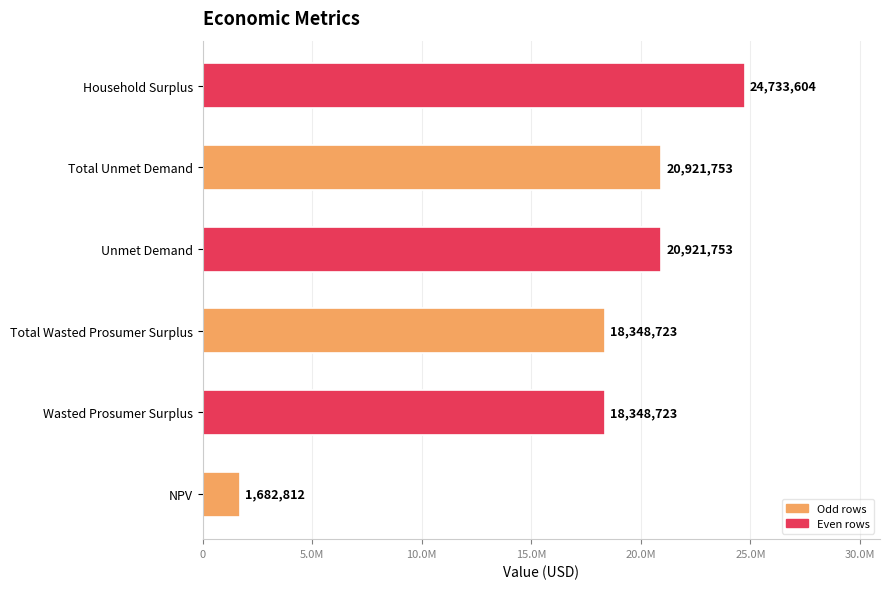

Does the chart contain any negative values?

No